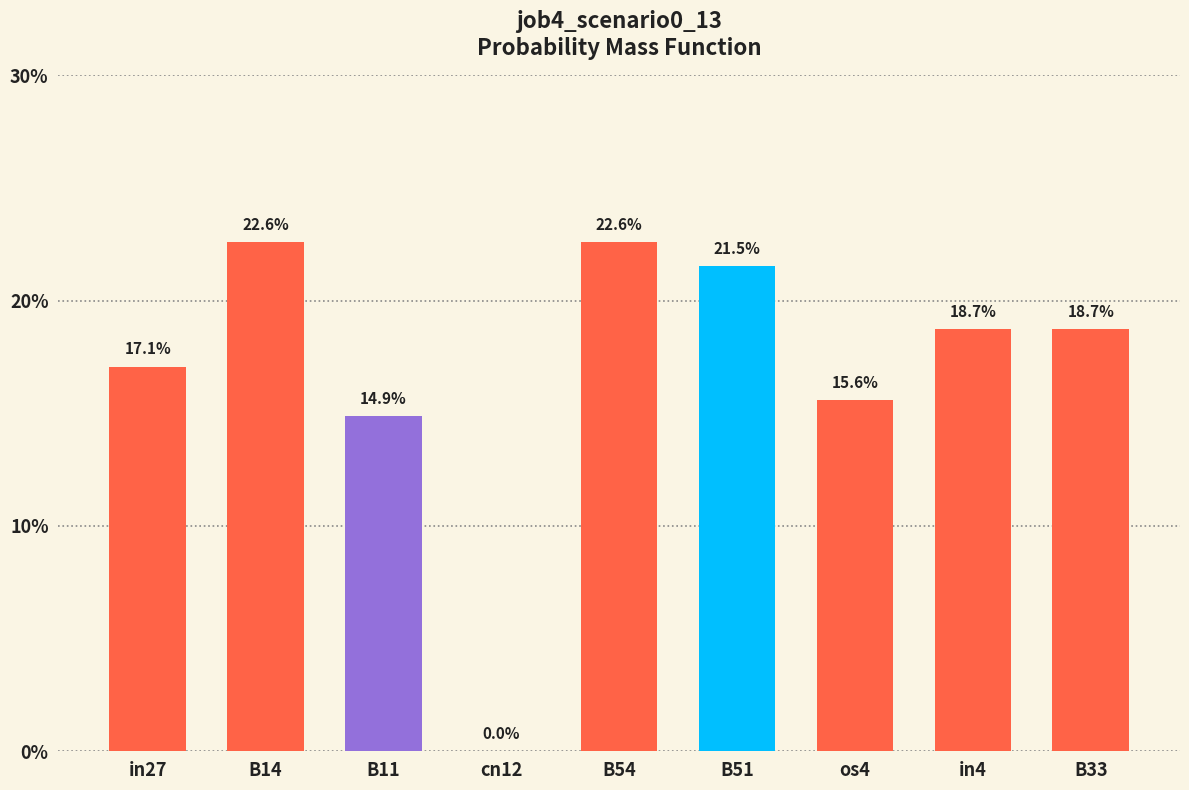

Does the chart contain stacked bars?

No